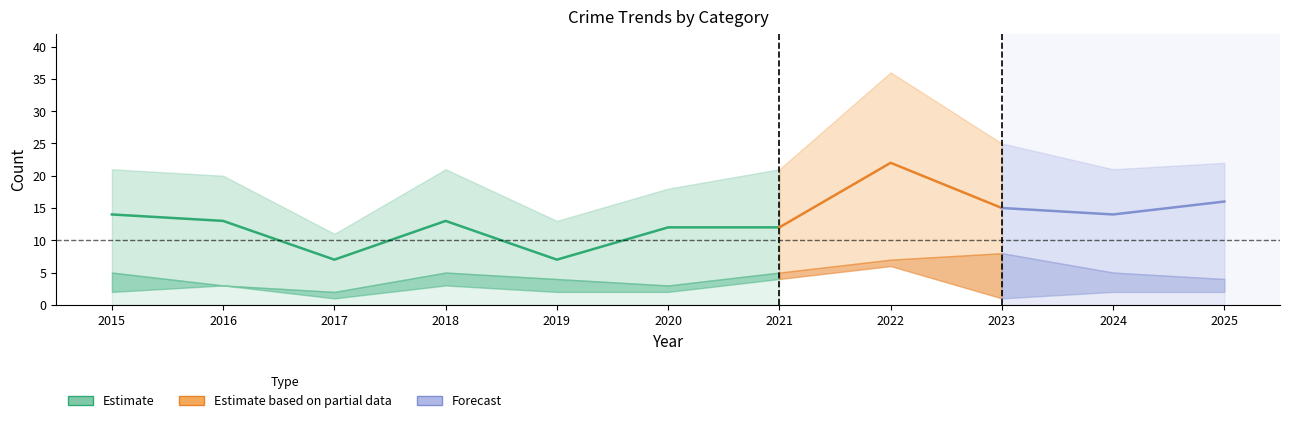

What is the difference between the maximum and second lowest values in the Robbery series?

15